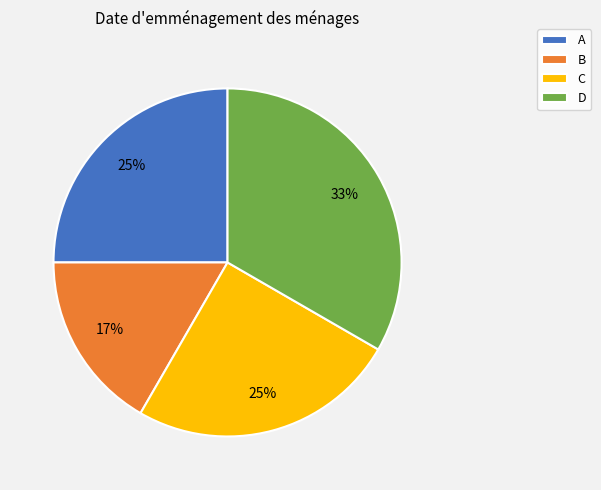

Between B and D, which is larger?

D